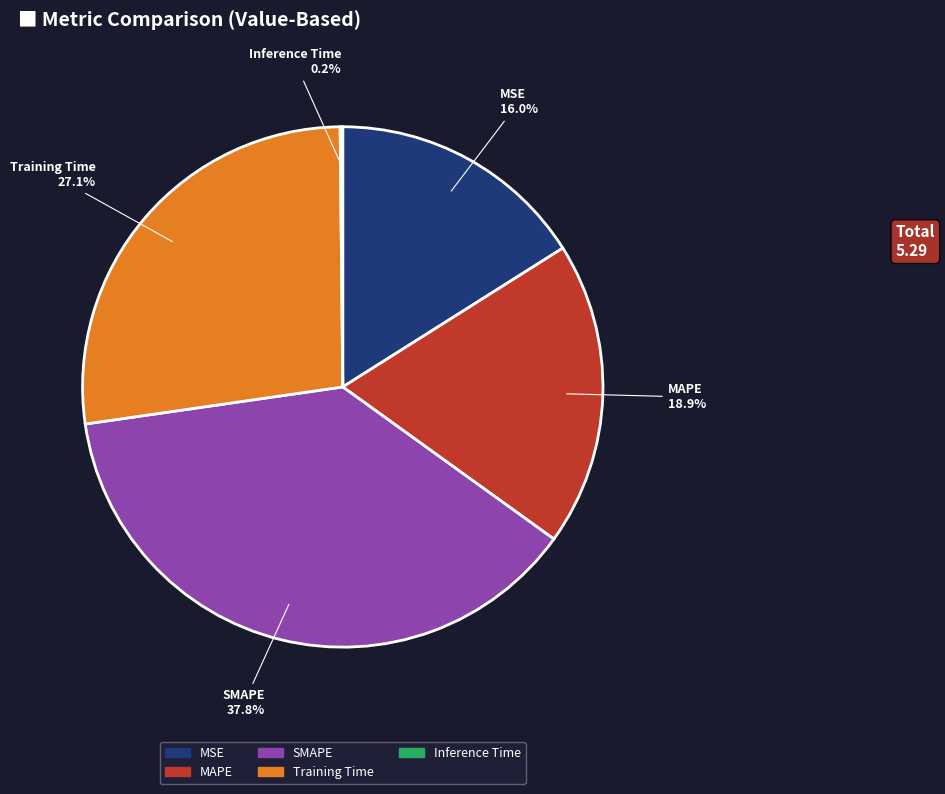

Between Training Time and SMAPE, which is larger?

SMAPE